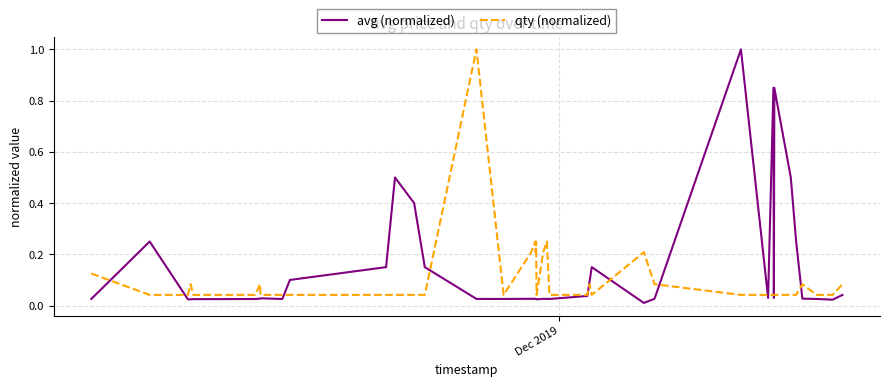

Which series has the largest total across all categories?

avg (normalized)